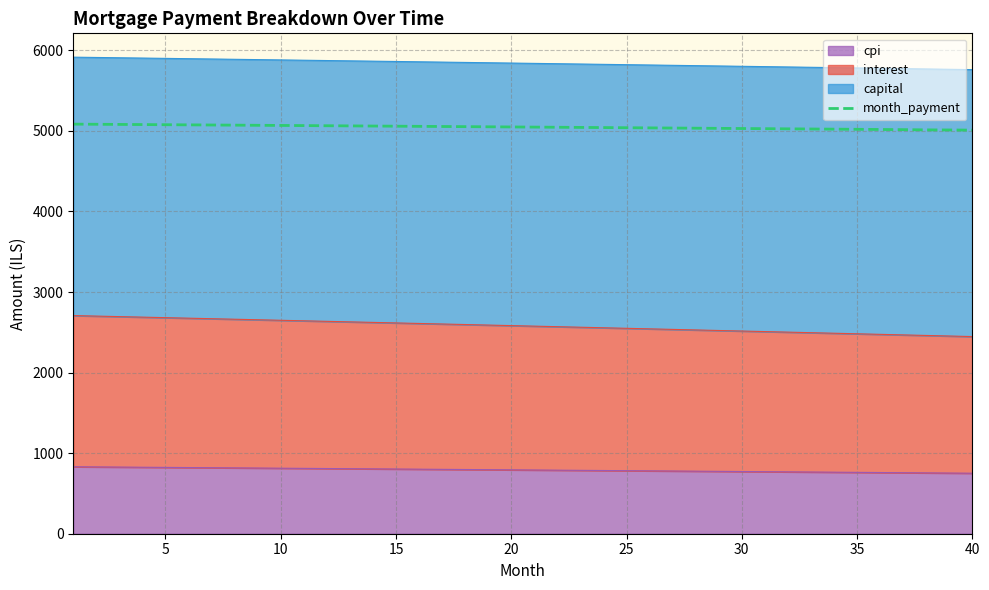

Is it true that the value at 18 is 1982.0?

False